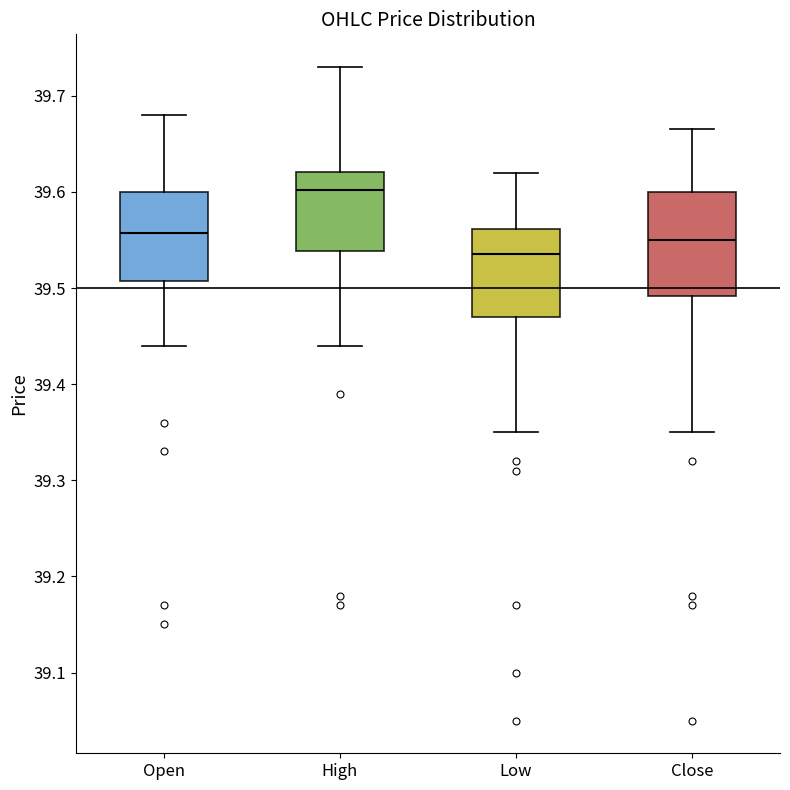

Which box is the tallest, from its lower edge to its upper edge?

Close